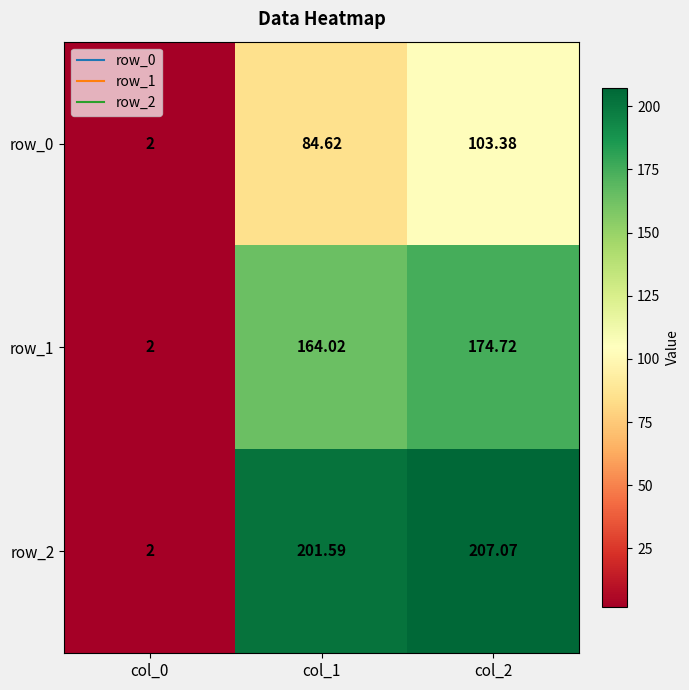

What is the minimum value shown in the chart?

2.0